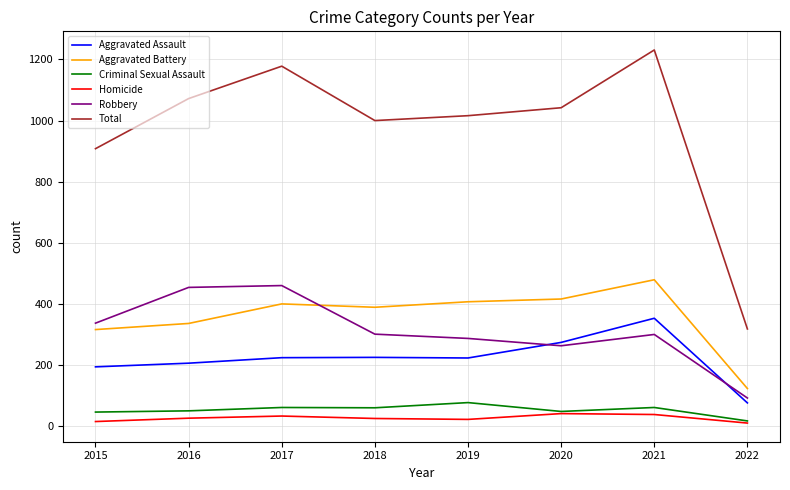

What is the greatest value displayed?

1231